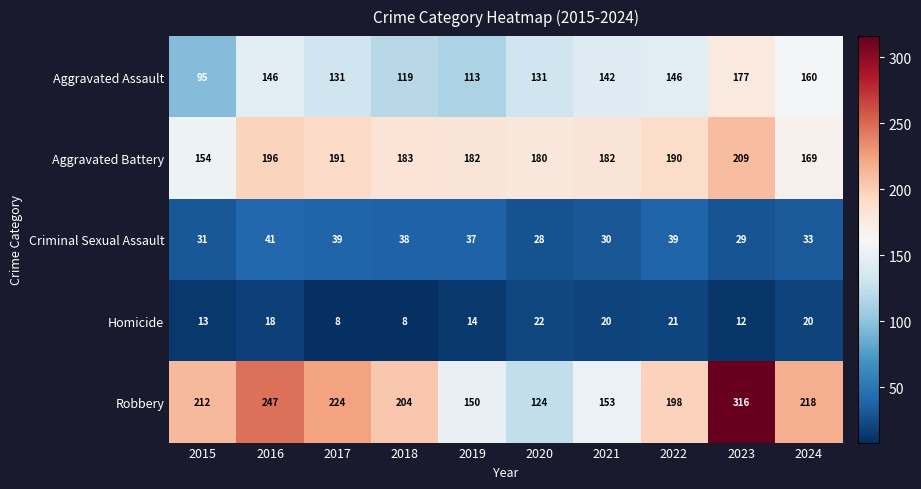

How many data points does each series have?

10